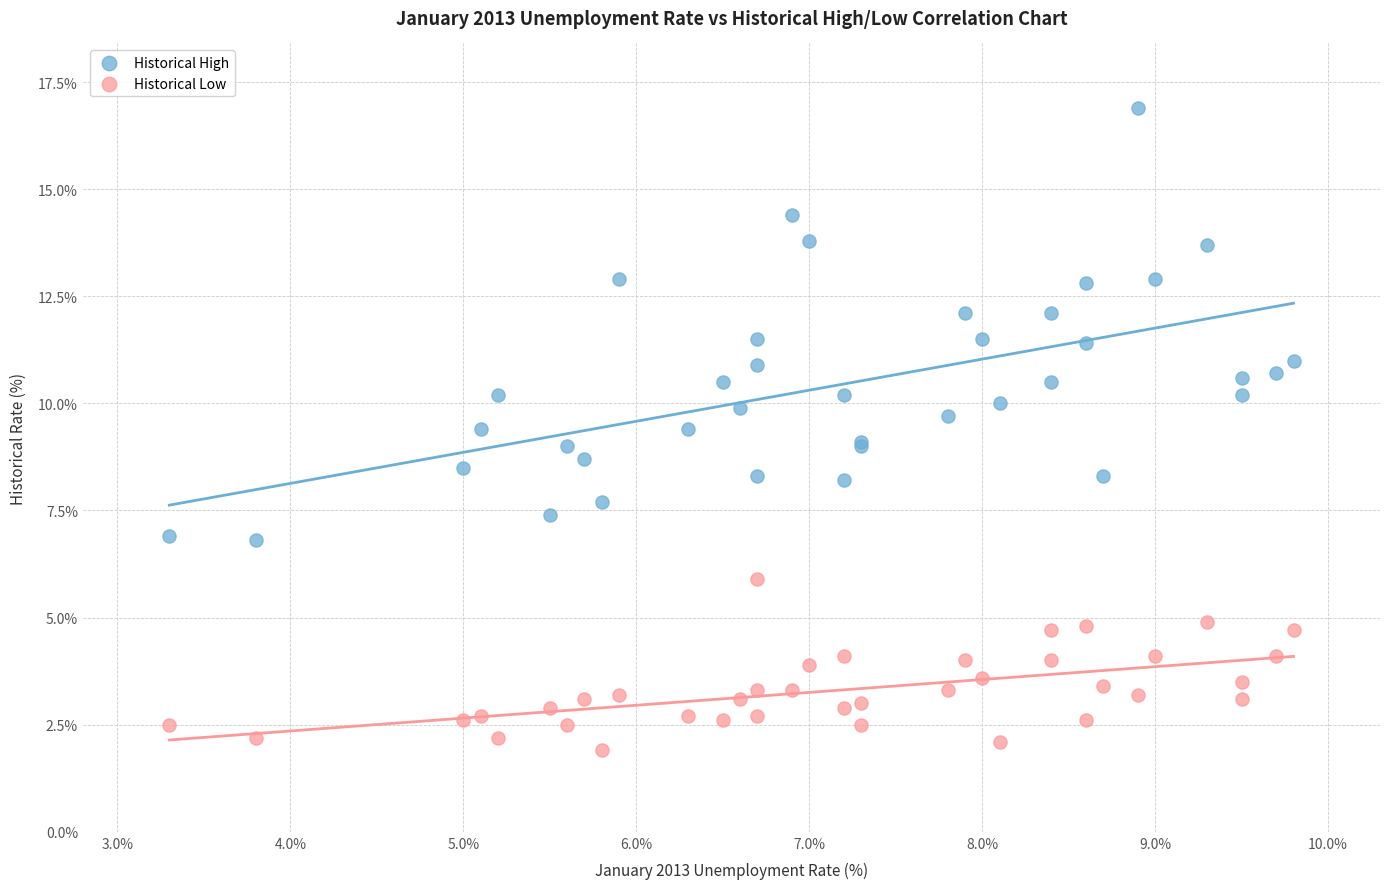

Which series has the largest Y range (max minus min)?

Historical High